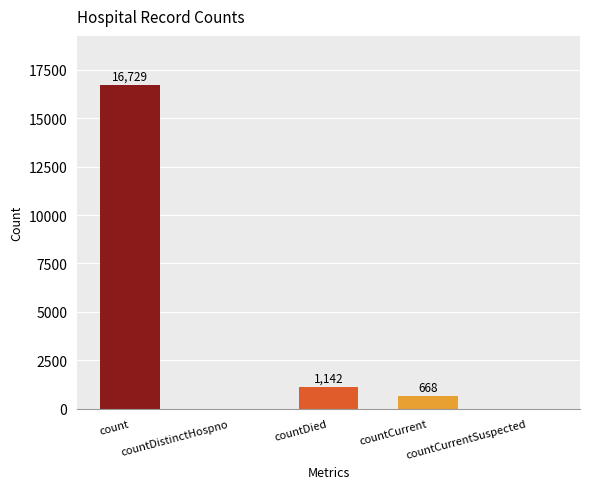

How many values are above zero?

3